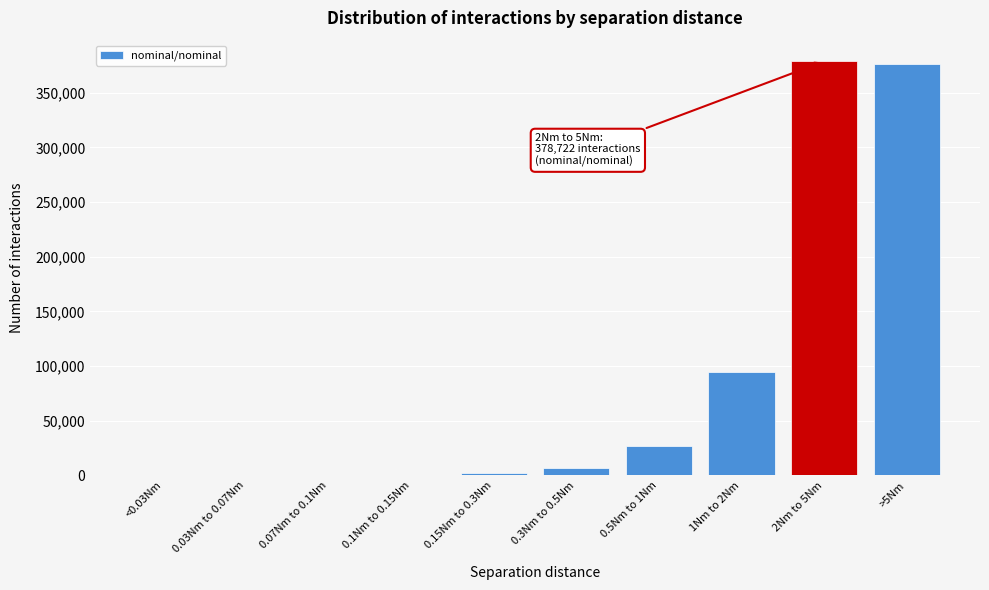

What is the greatest value displayed?

378722